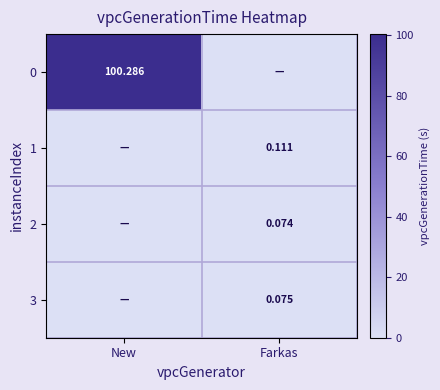

At which label does 2 reach its peak?

Farkas